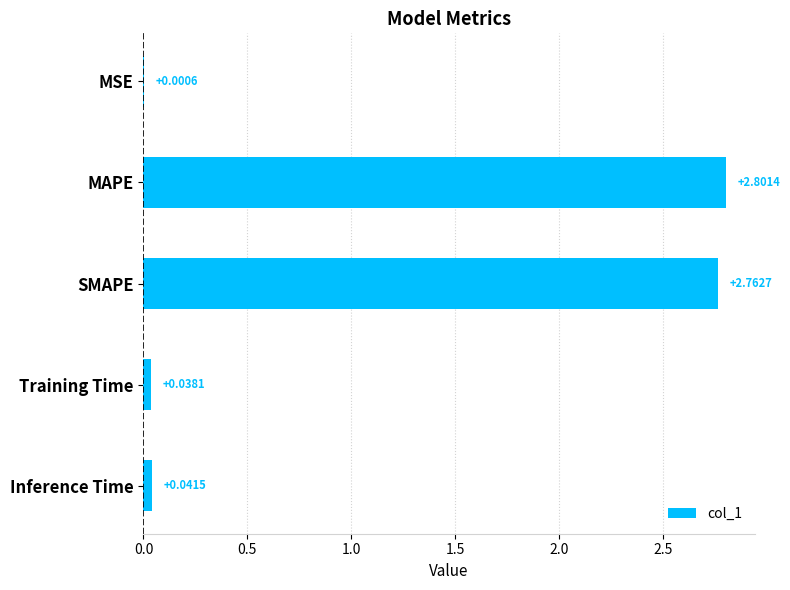

Where is the data nearest to the value 1?

Inference Time